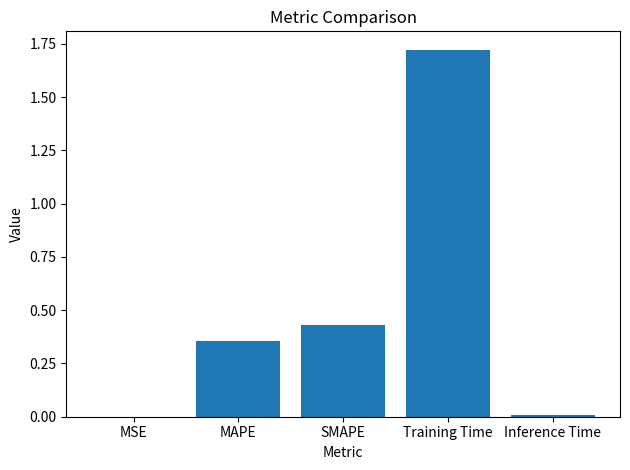

True or false: the data shows 0.0 at Inference Time.

True